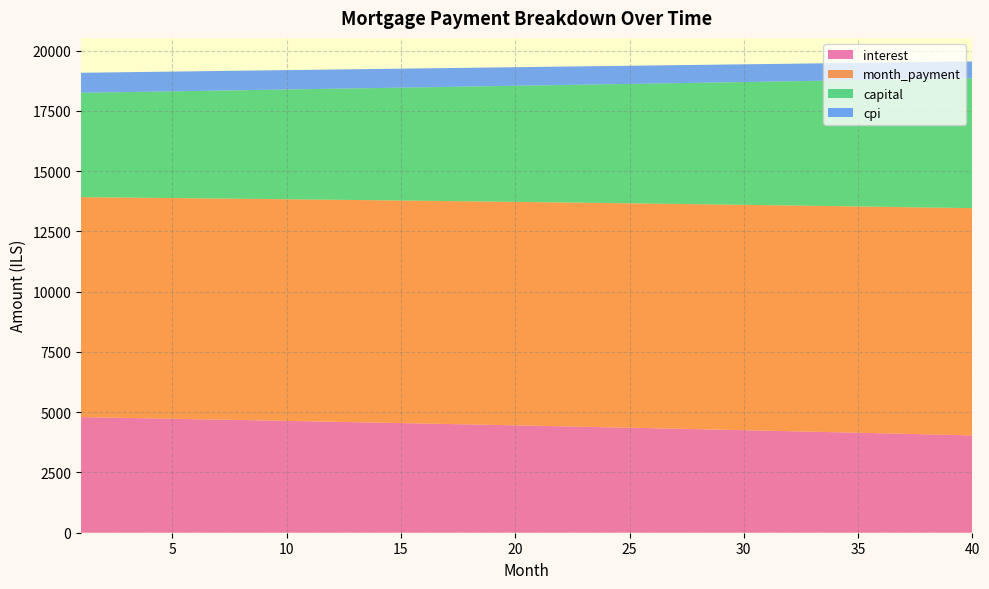

Reading left to right, extract all data points from this chart.

interest: 4795.7	4778.9	4762.0	4745.0	4727.8	4710.5	4693.1	4675.6	4657.9	4640.0	4622.1	4604.0	4585.7	4567.3	4548.8	4530.2	4511.3	4492.4	4473.3	4454.1	4434.7	4415.2	4395.5	4375.7	4355.7	4335.6	4315.3	4294.9	4274.3	4253.6	4232.7	4211.6	4190.5	4169.1	4147.6	4125.9	4104.1	4082.1	4060.0	4037.7
month_payment: 9124.1	9131.7	9139.3	9146.9	9154.5	9162.2	9169.8	9177.4	9185.1	9192.7	9200.4	9208.1	9215.7	9223.4	9231.1	9238.8	9246.5	9254.2	9261.9	9269.6	9277.4	9285.1	9292.8	9300.6	9308.3	9316.1	9323.8	9331.6	9339.4	9347.2	9355.0	9362.8	9370.6	9378.4	9386.2	9394.0	9401.8	9409.7	9417.5	9425.4
capital: 4328.4	4352.8	4377.3	4401.9	4426.7	4451.6	4476.7	4501.9	4527.2	4552.7	4578.3	4604.1	4630.0	4656.1	4682.3	4708.6	4735.1	4761.8	4788.6	4815.6	4842.7	4869.9	4897.3	4924.9	4952.6	4980.5	5008.5	5036.7	5065.1	5093.6	5122.3	5151.1	5180.1	5209.3	5238.6	5268.1	5297.7	5327.5	5357.5	5387.7
cpi: 830.4	827.5	824.5	821.5	818.5	815.5	812.5	809.4	806.3	803.2	800.0	796.9	793.7	790.4	787.2	783.9	780.6	777.3	774.0	770.6	767.2	763.8	760.4	756.9	753.4	749.9	746.3	742.7	739.1	735.5	731.9	728.2	724.5	720.7	717.0	713.2	709.3	705.5	701.6	697.7